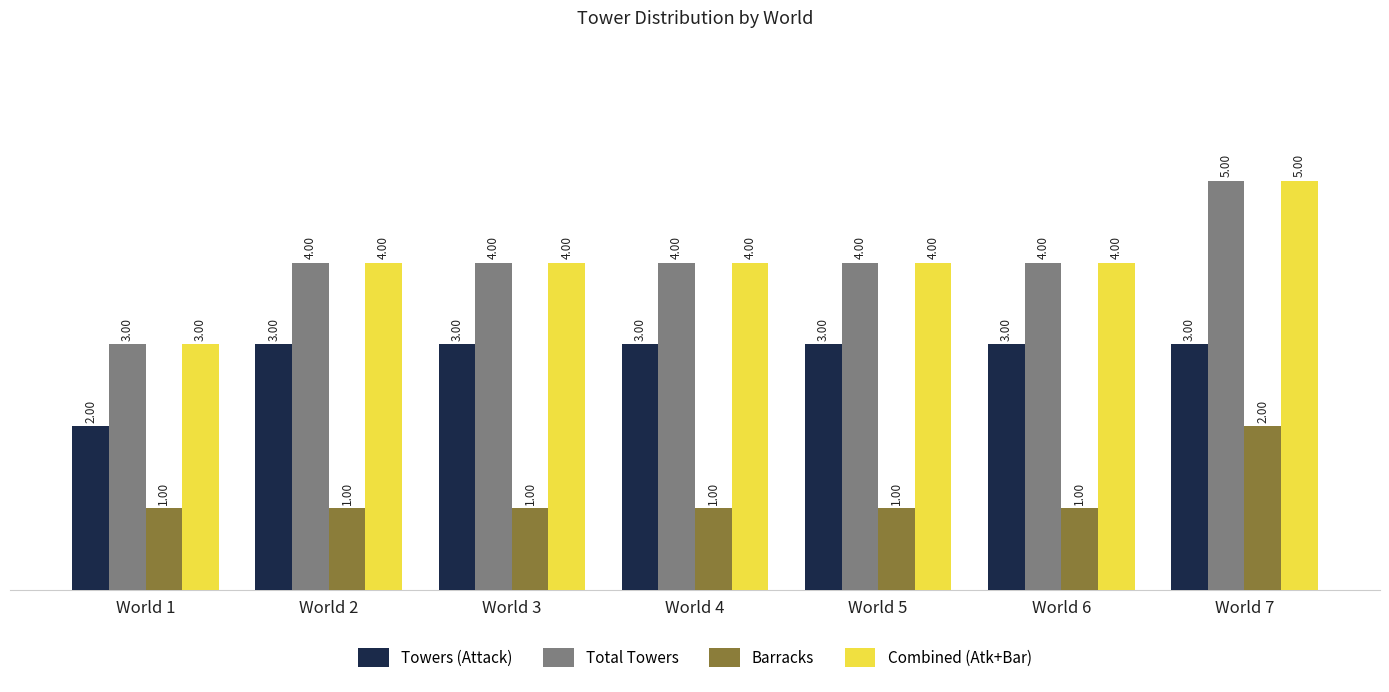

What is the greatest value displayed?

5